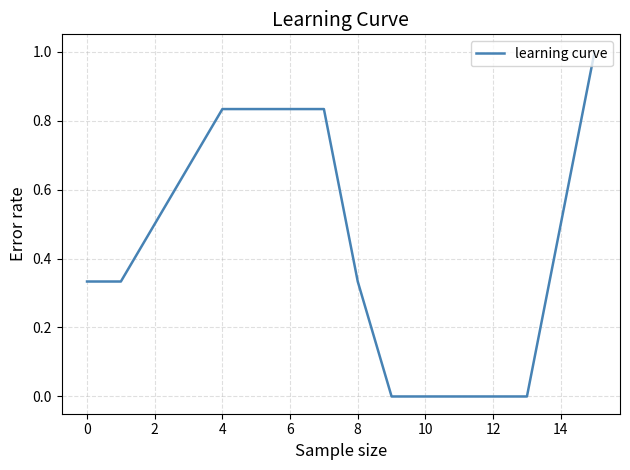

What is the difference between the maximum and minimum values?

1.0